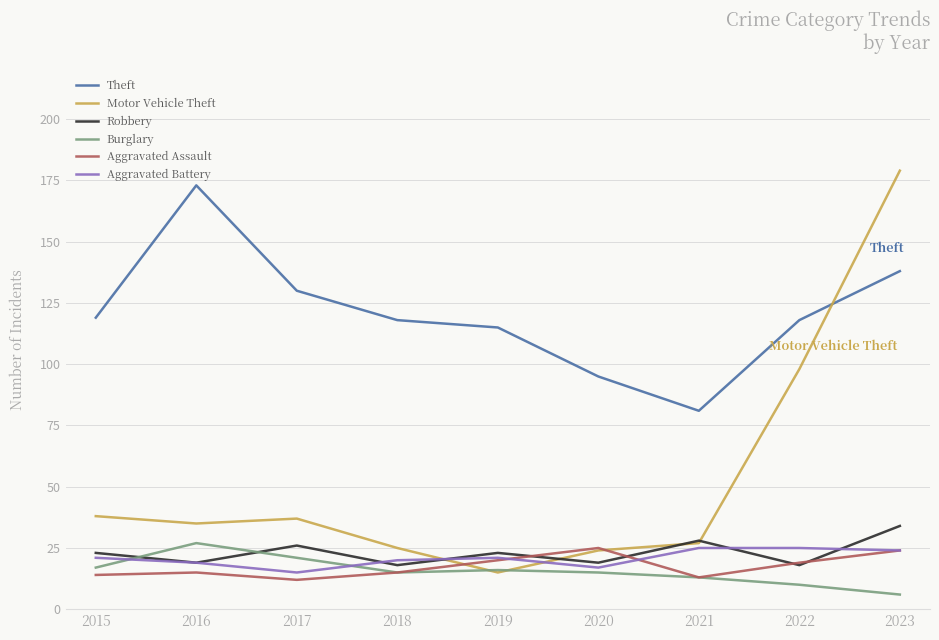

How many interior local valleys does the Robbery series have?

4